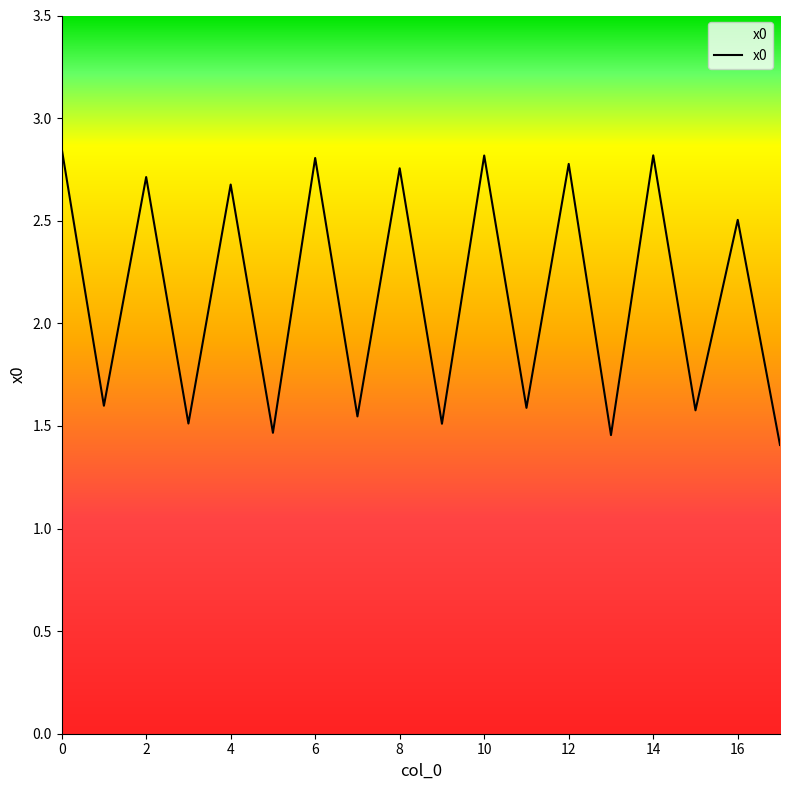

True or false: there are more than 2 points higher than both neighbors.

True